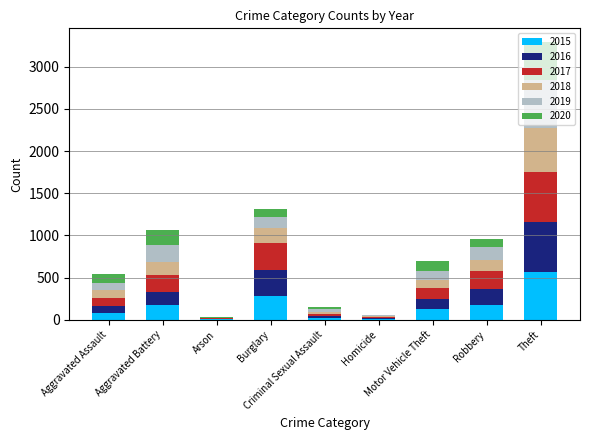

Does the chart contain stacked bars?

Yes